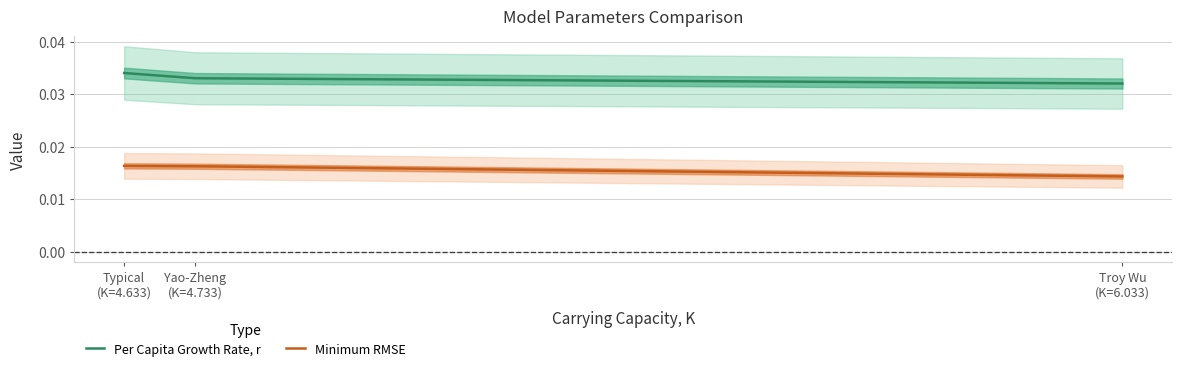

How many distinct data groups are displayed?

2